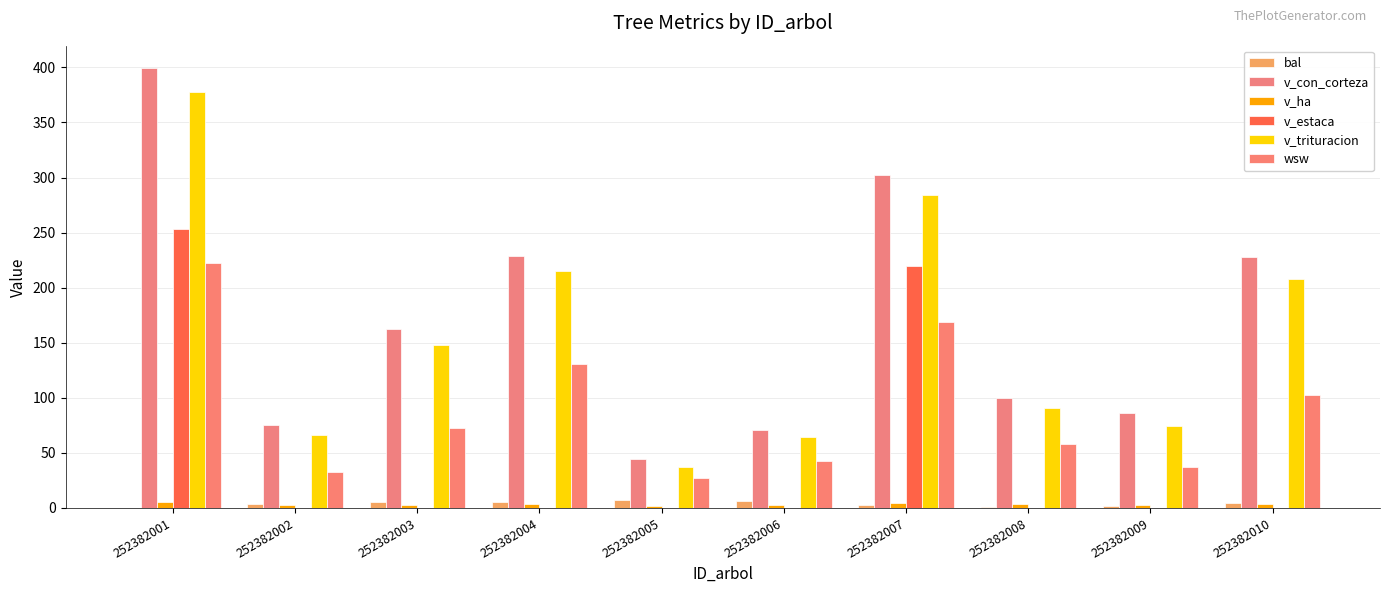

How many groups of bars are there?

10